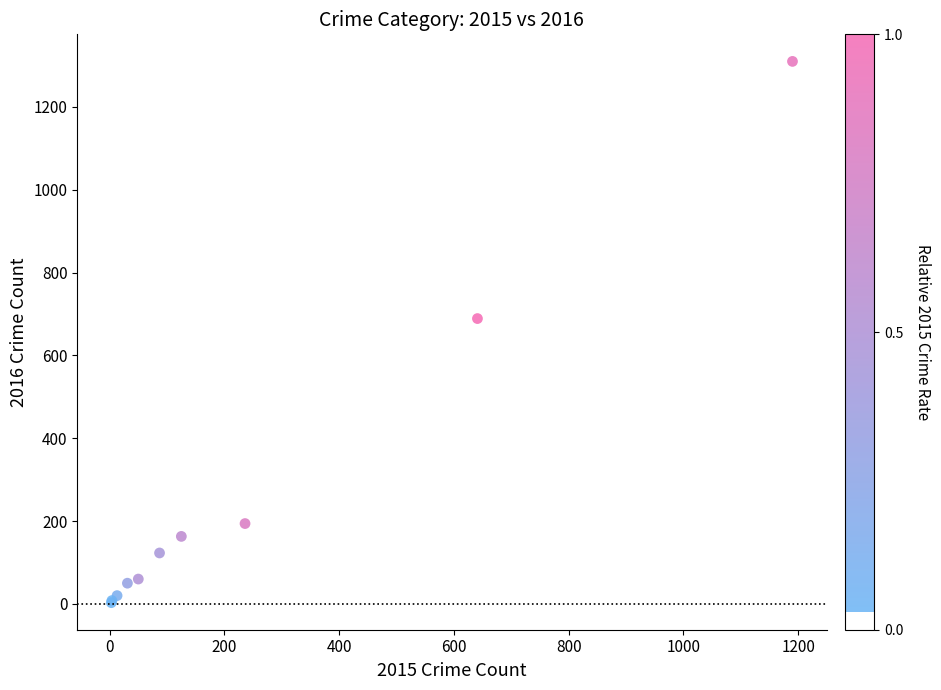

What Y value in the scatter plot is closest to 656?

689